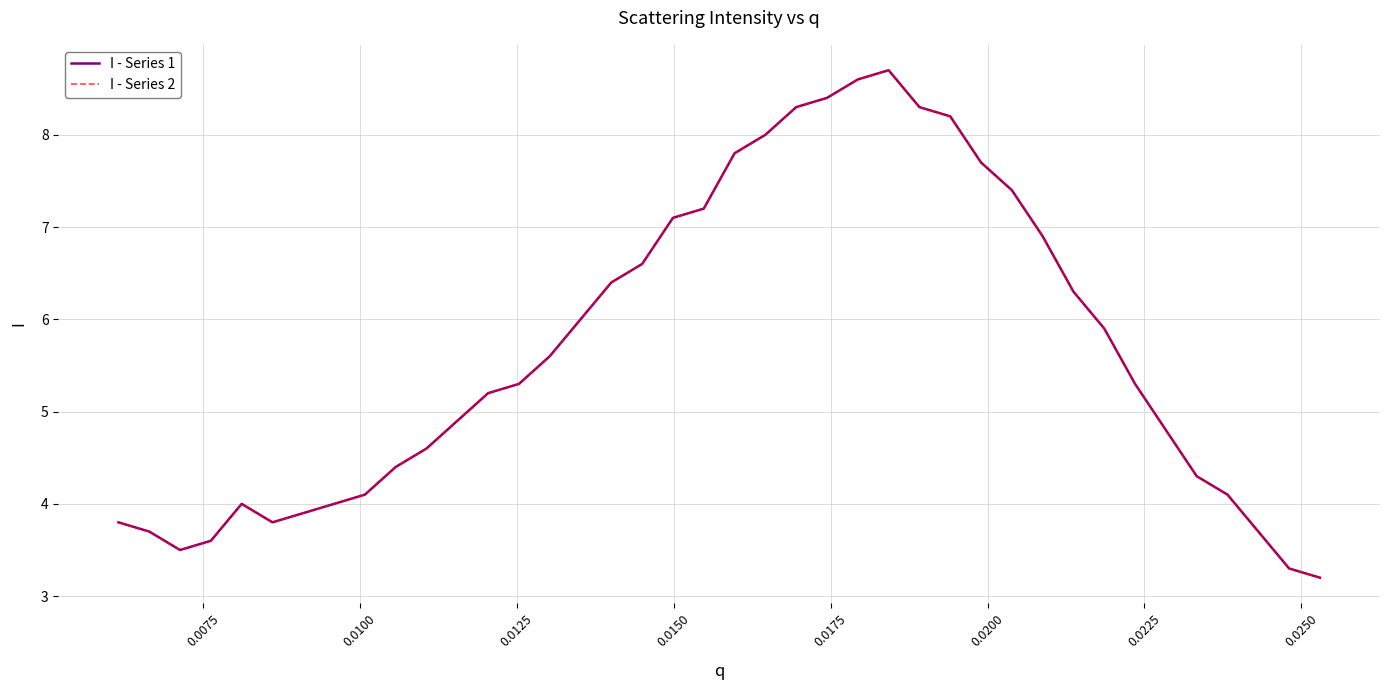

Does the chart have visible grid lines?

Yes